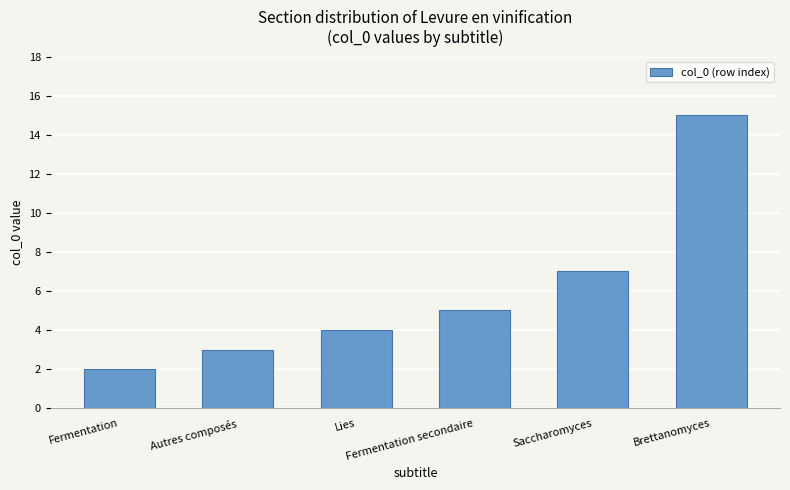

How many categories are shown in the chart?

6